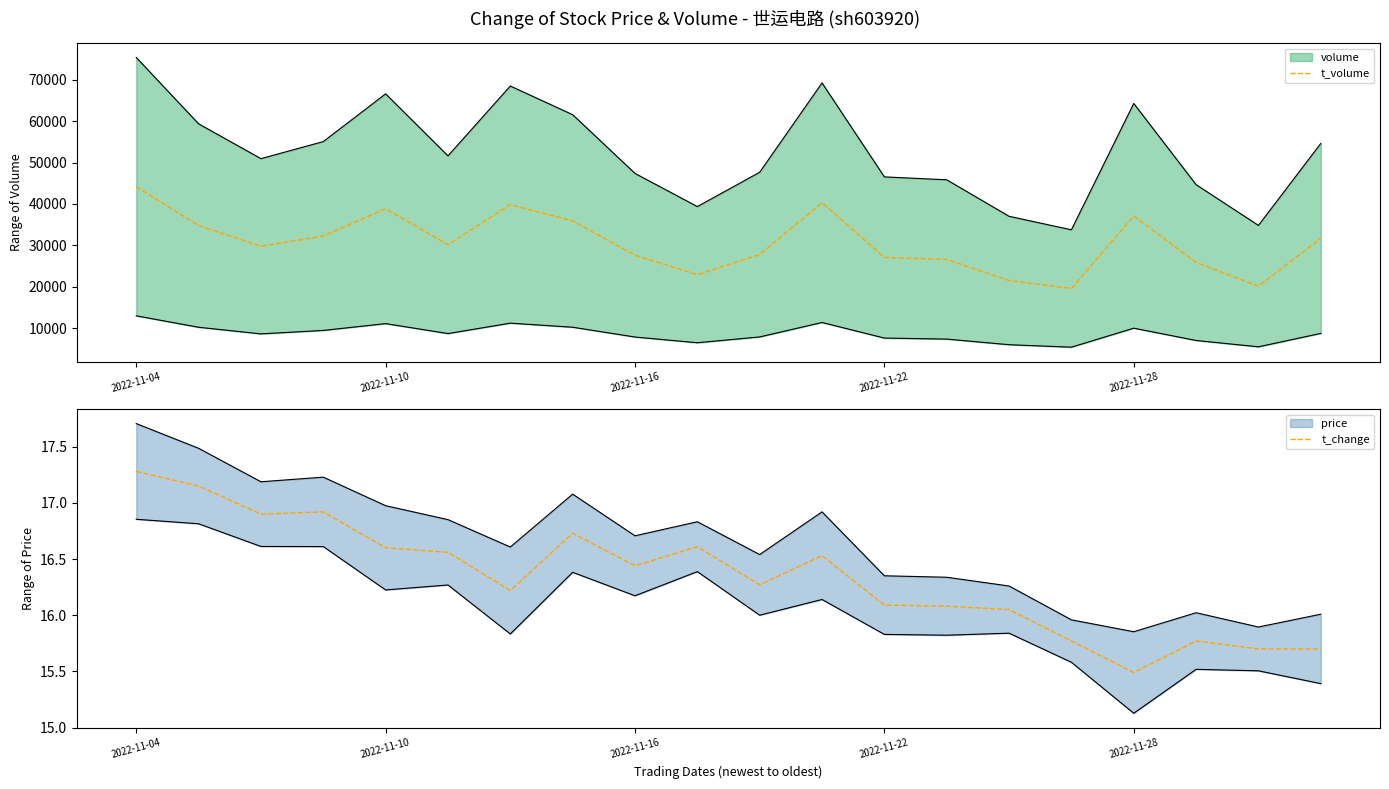

Is it true that t_change equals 16.1 at 2022-11-22?

True